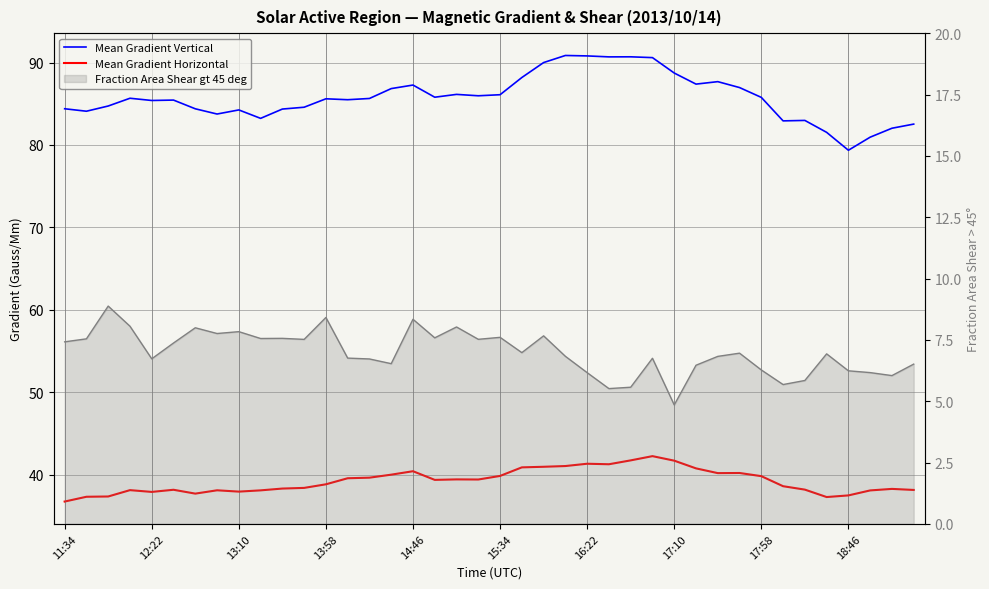

Is the value of Mean Gradient Vertical at 17 greater than the value of Mean Gradient Horizontal at 14?

Yes